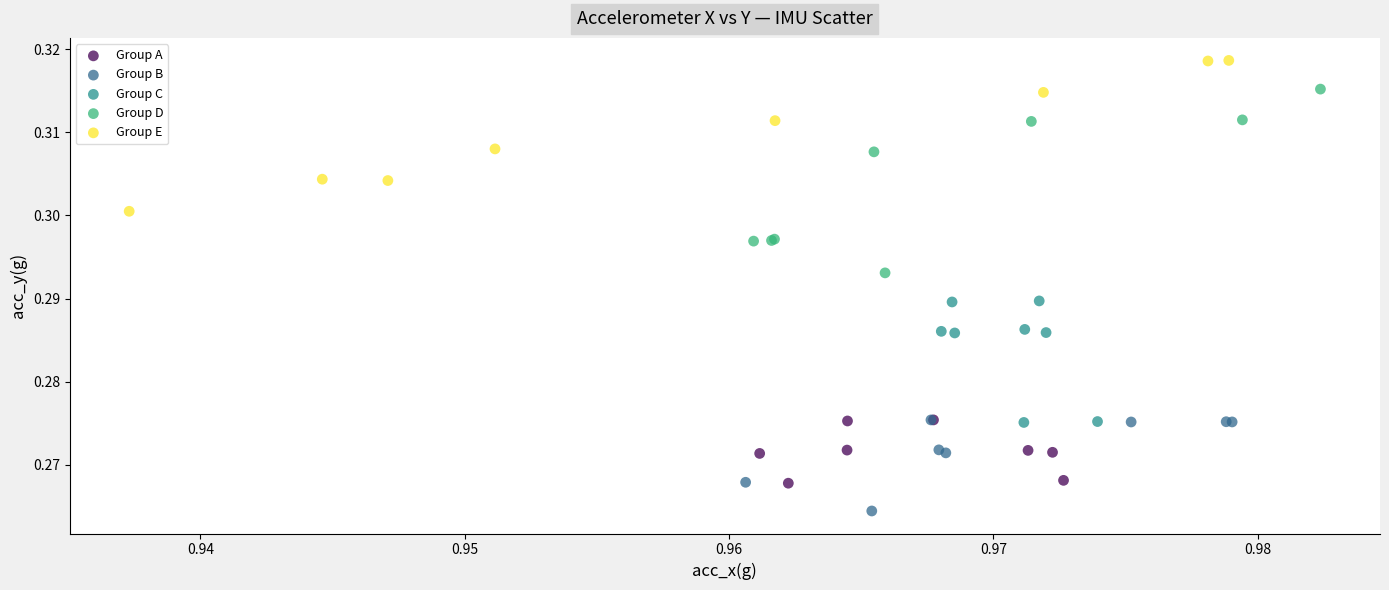

What are all the series names shown in the legend?

Group A, Group B, Group C, Group D, Group E